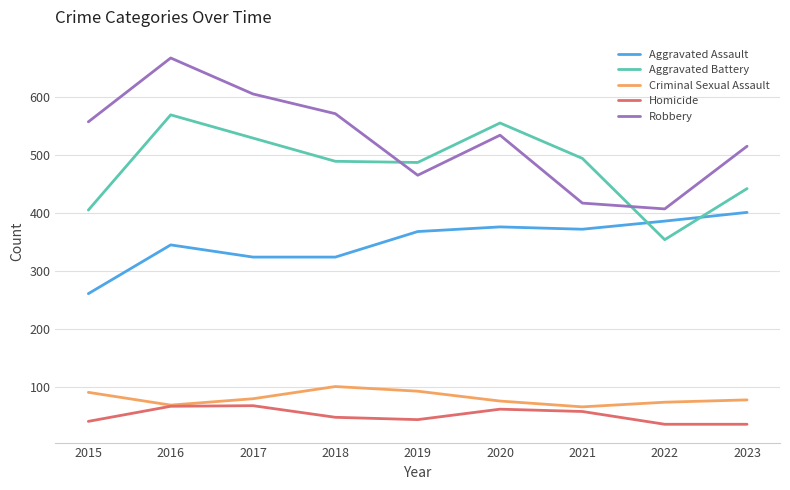

At which label does Criminal Sexual Assault first exceed 78?

2015